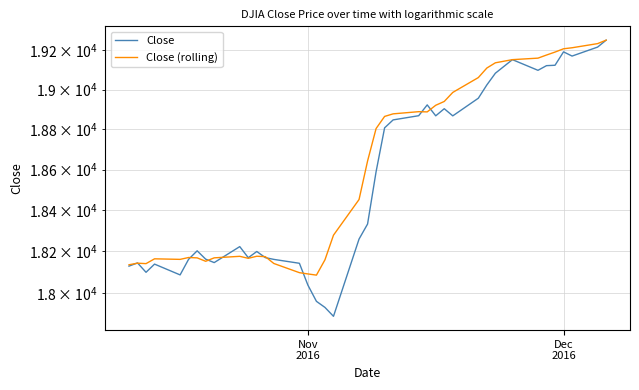

What is the greatest value displayed?

19251.8